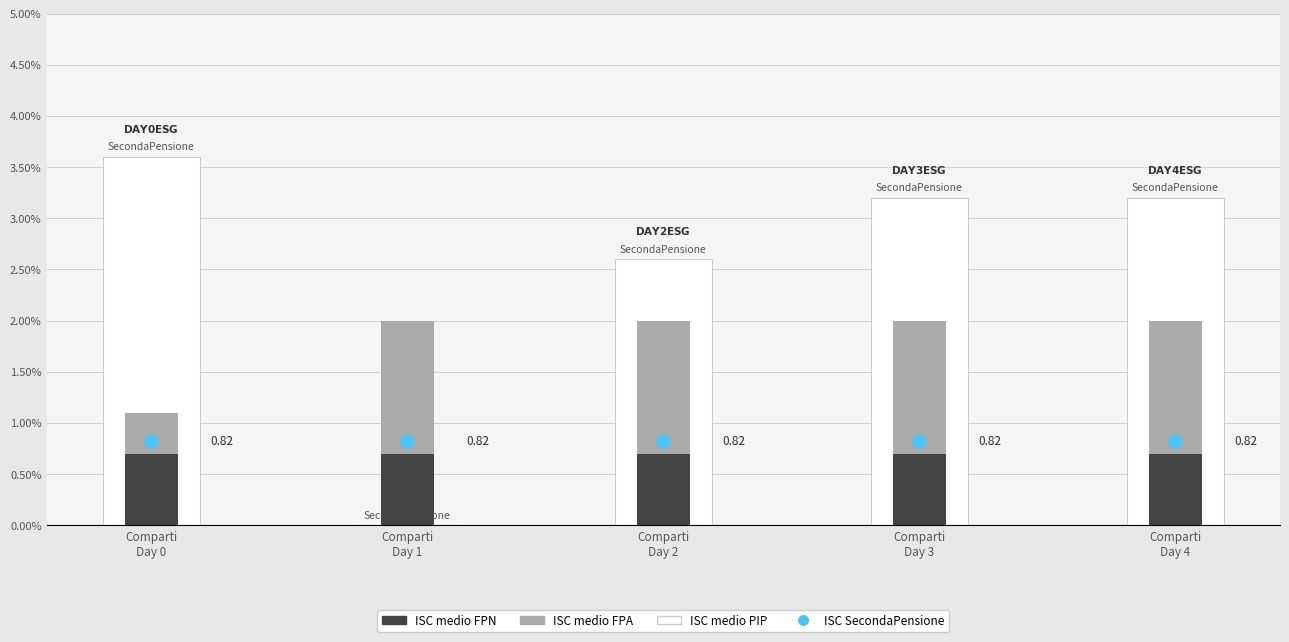

Which series has the largest total across all categories?

ISC medio PIP